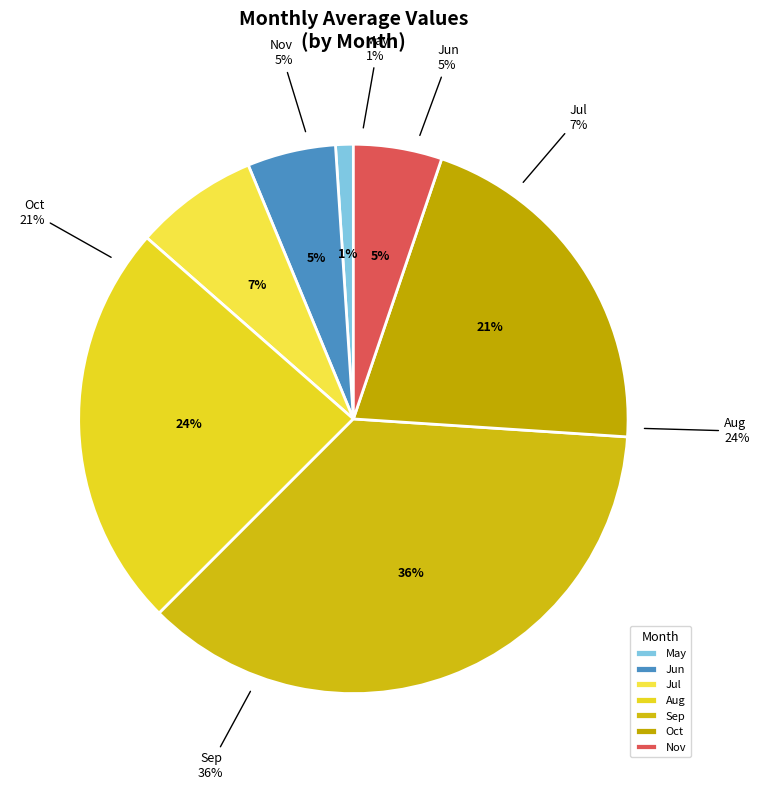

To the nearest percent, what portion does Jul represent?

7%